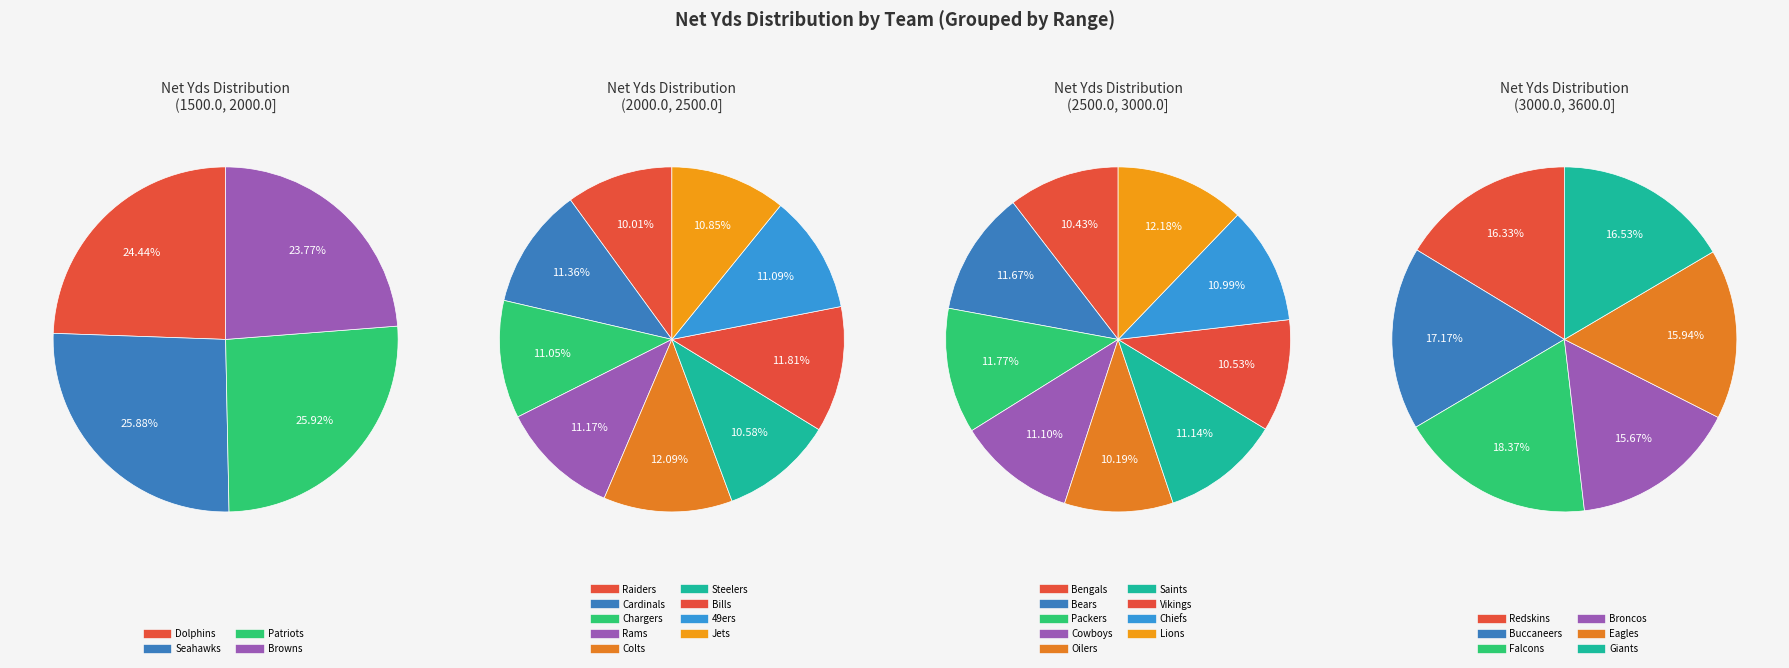

Is there a majority slice in this chart?

No